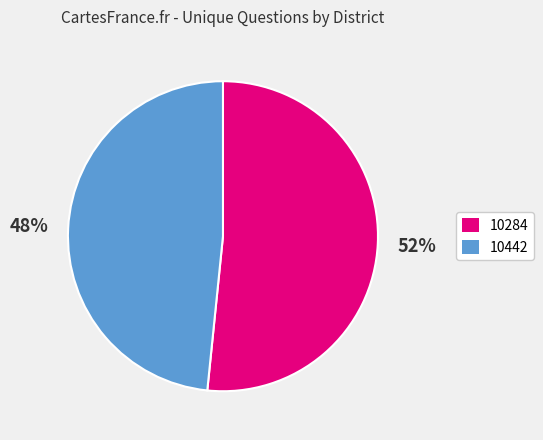

Is it true that 10284 is 45% of the pie?

False